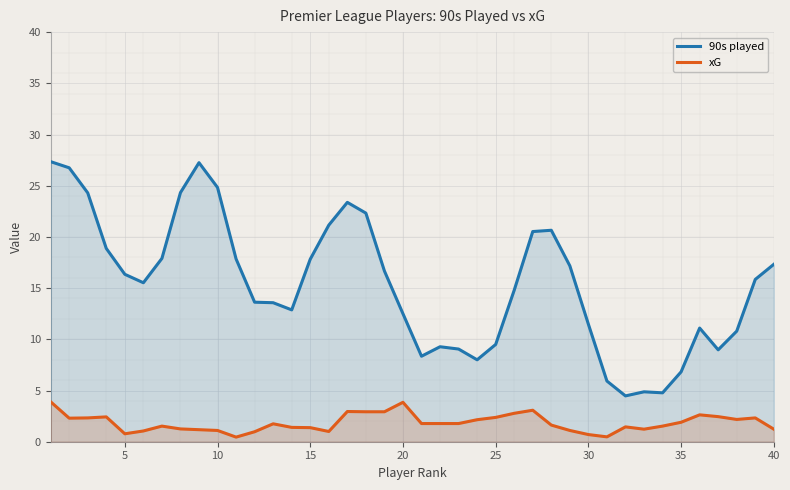

What is the highest value of the 90s played series?

27.4